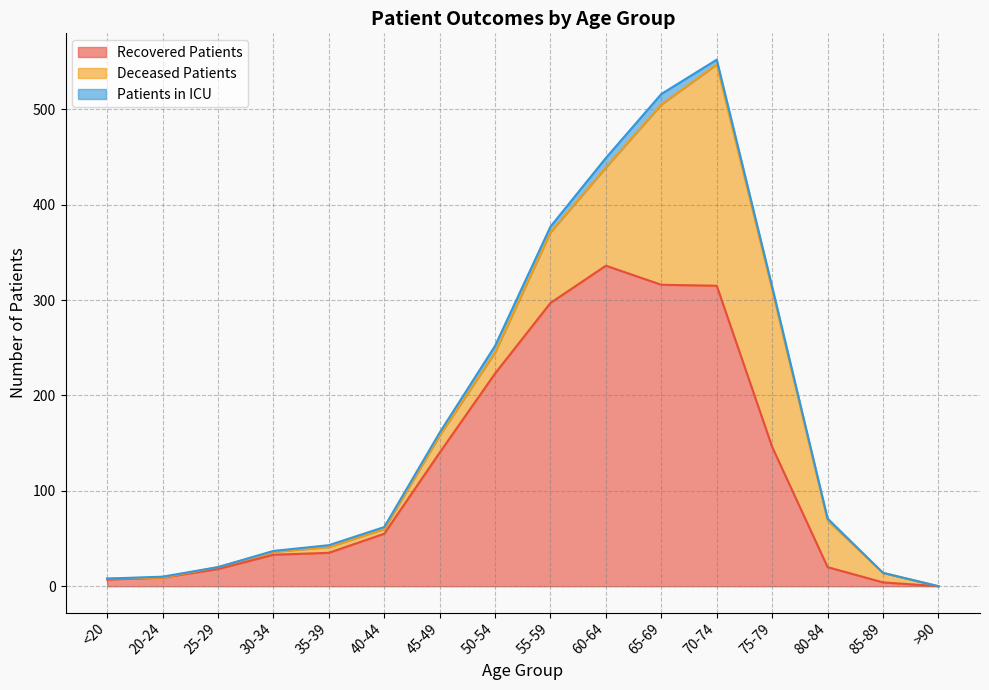

What is the difference between the deceased_patients values at 35-39 and 70-74?

226